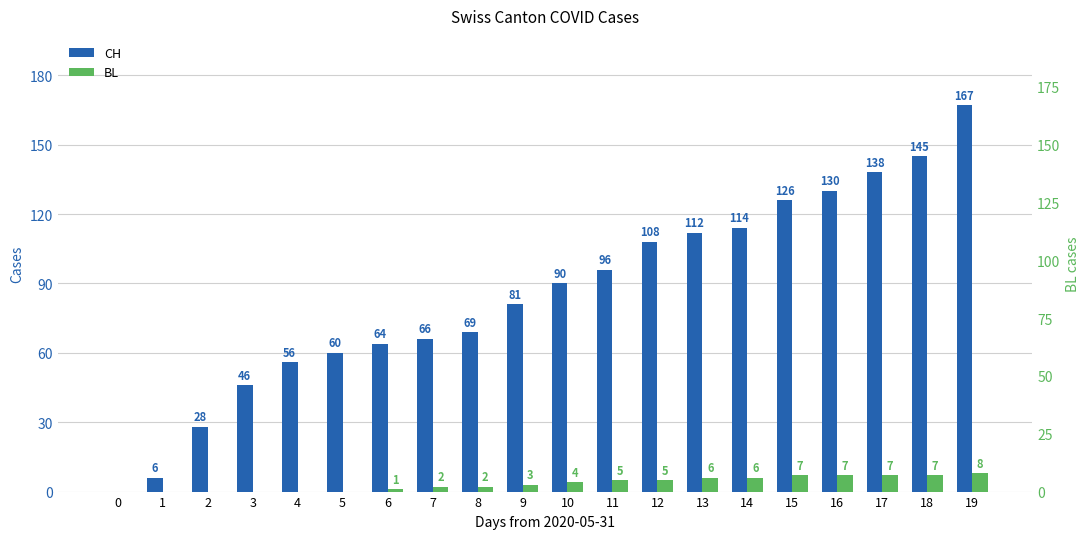

Which series has the largest total across all categories?

CH